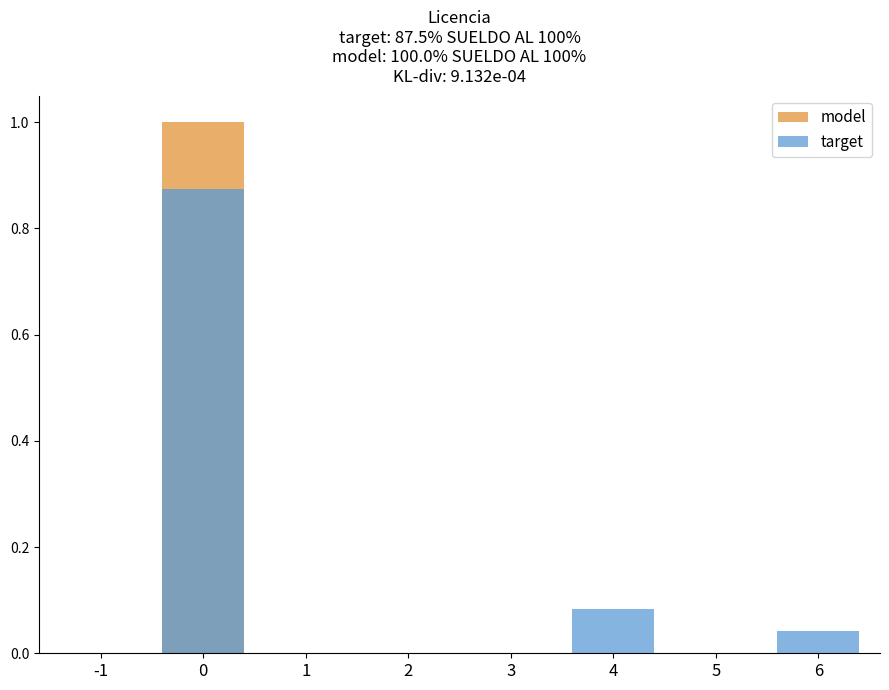

What is the difference between the maximum and minimum values in the target series?

0.9